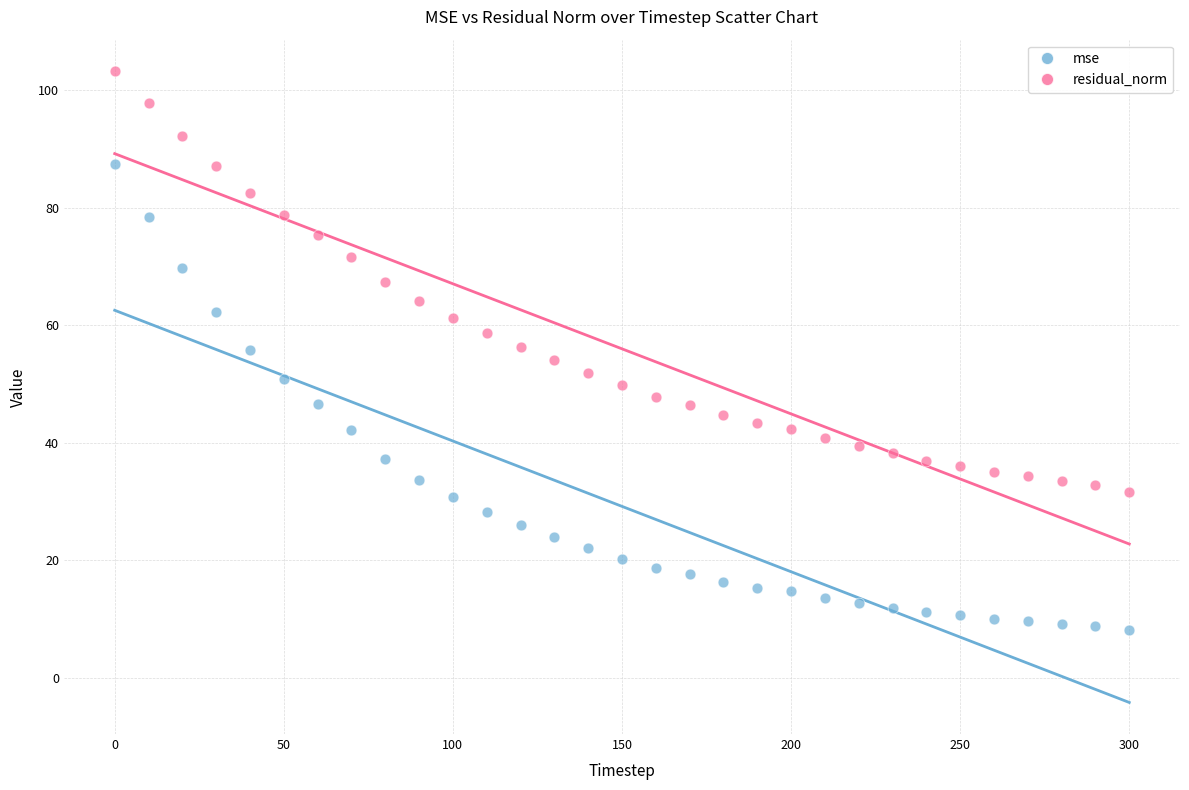

Which series contains the highest Y value?

residual_norm